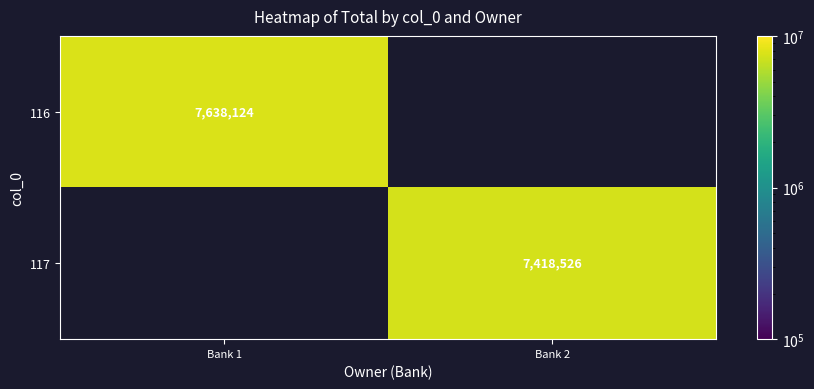

Is it true that 117 equals 7418526 at Bank 2?

True